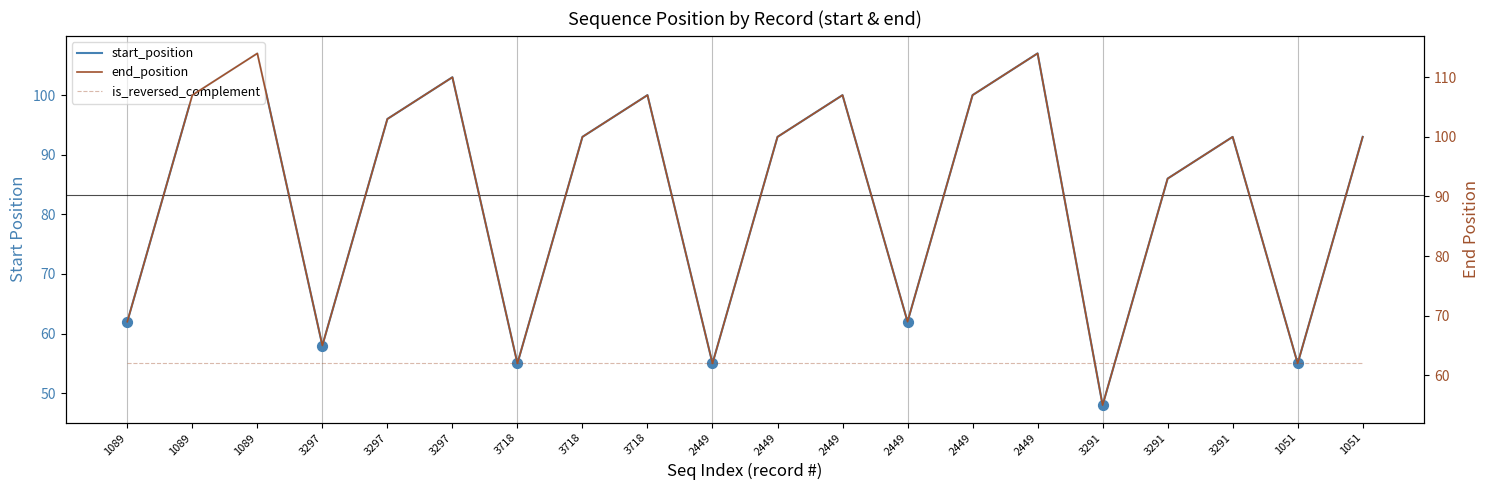

What is the total value across all series at 3297?

185